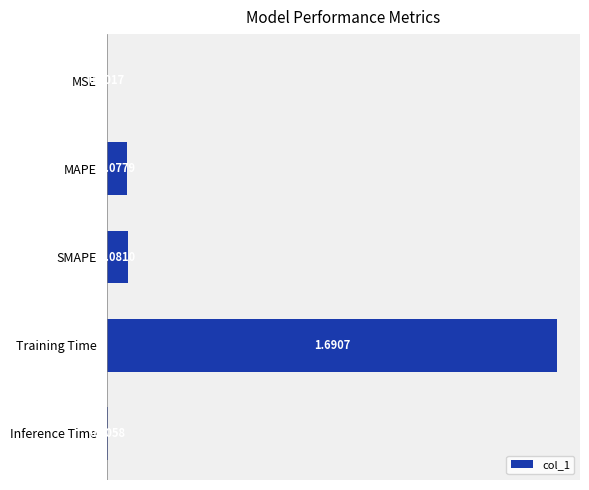

What is the sum of the values at SMAPE and Training Time?

1.8